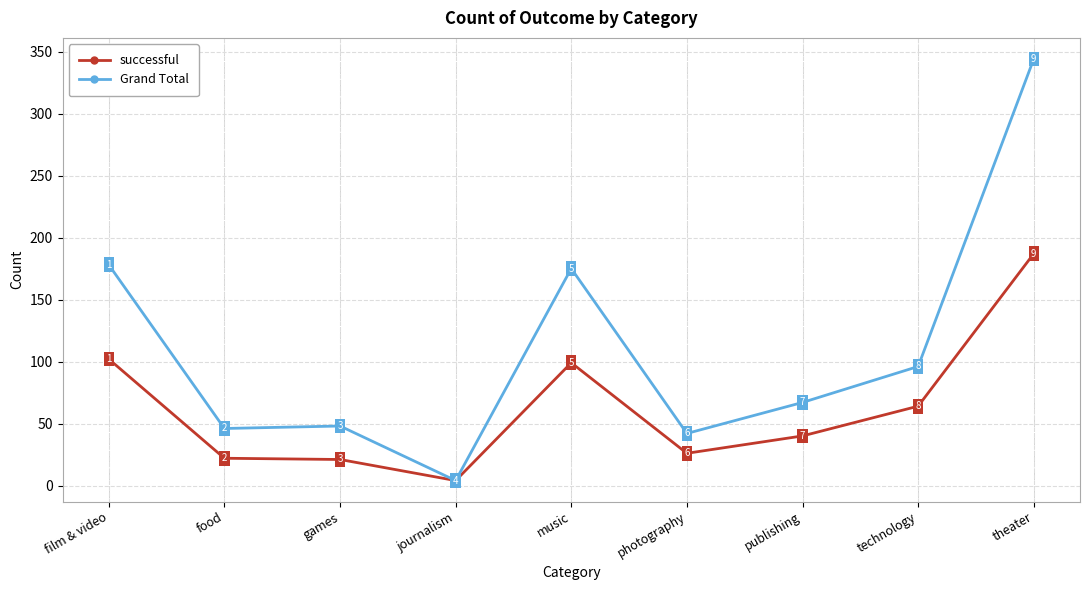

What is the value of the successful point at the 7th from the left?

40